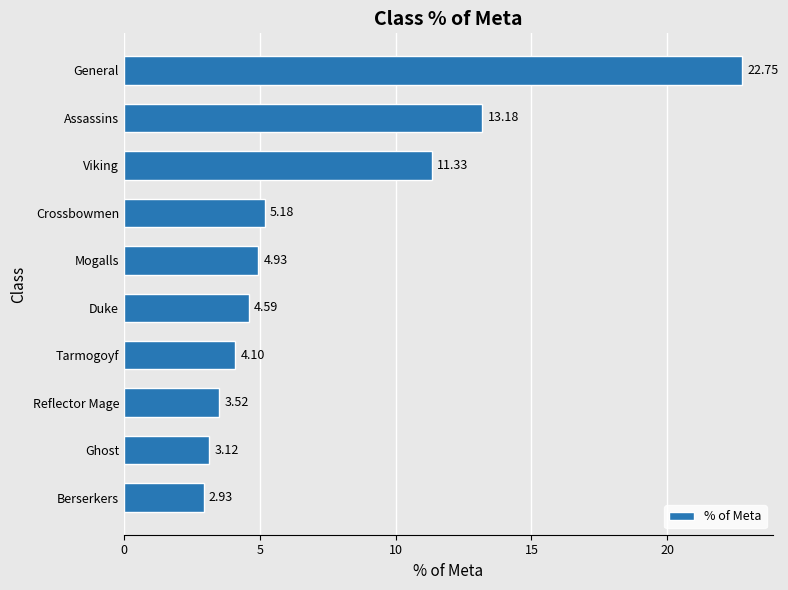

List the labels in order of value, smallest first.

Berserkers, Ghost, Reflector Mage, Tarmogoyf, Duke, Mogalls, Crossbowmen, Viking, Assassins, General